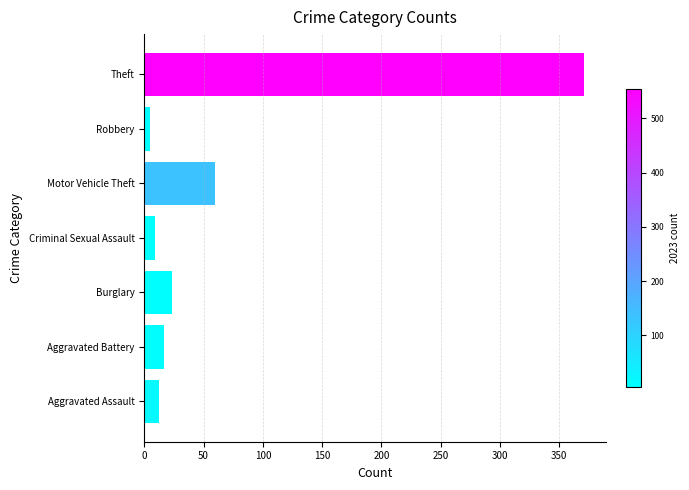

What is the difference between the maximum and minimum values?

366